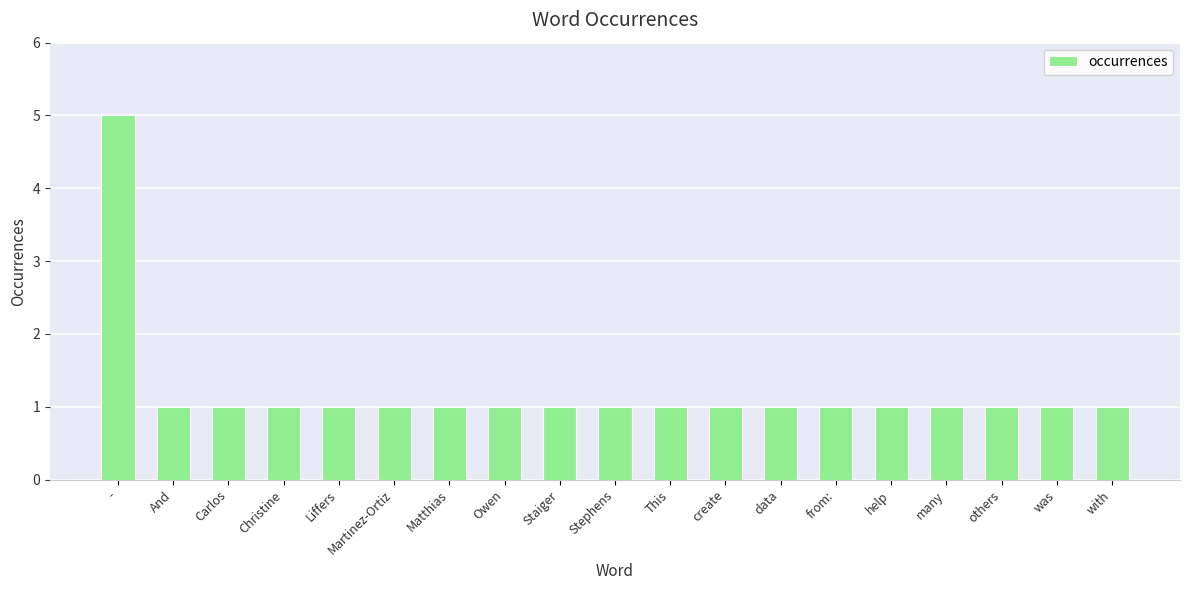

Approximately how many times larger is the value at help compared to from:?

1.0